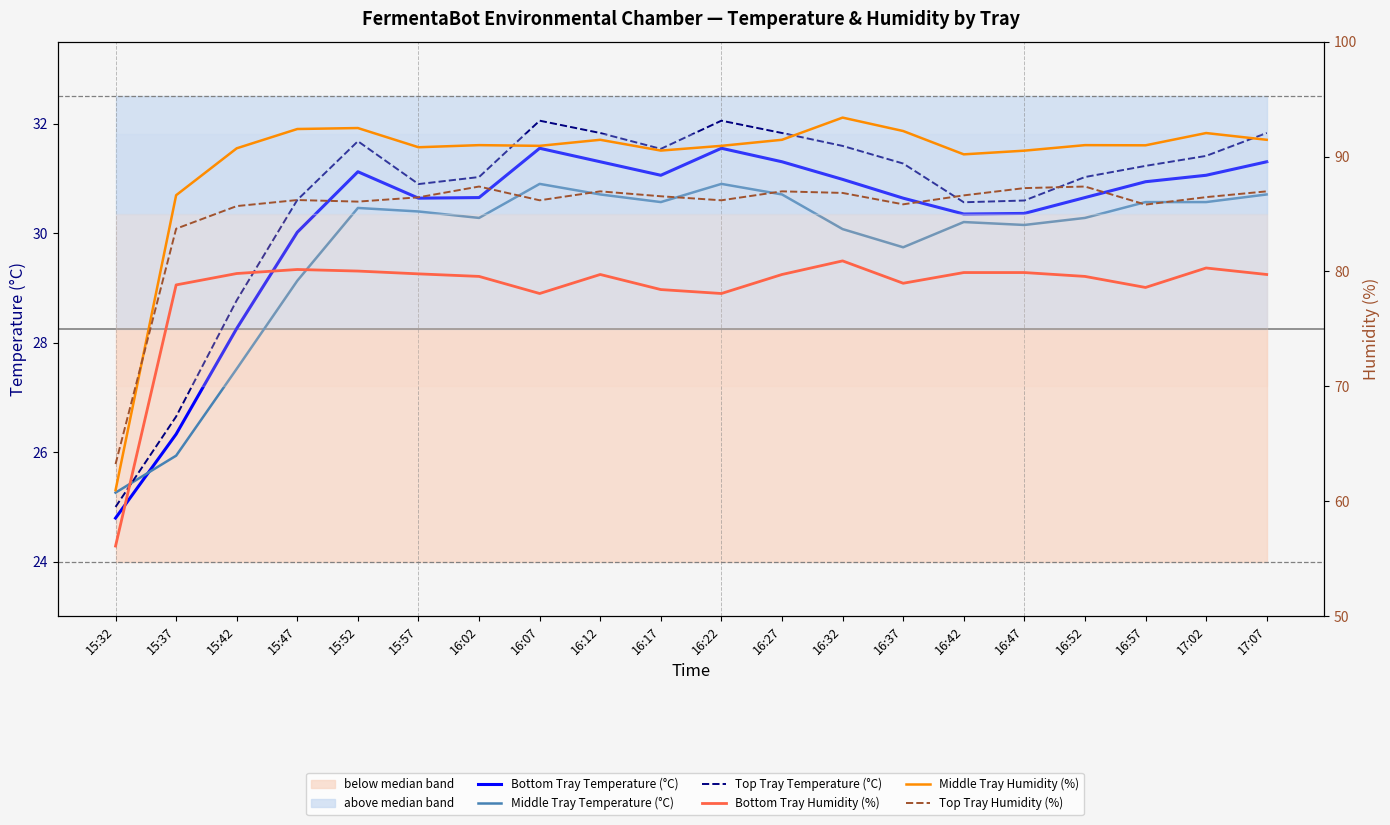

Is it true that Top Tray Temperature (°C) equals 17.5 at 15:47?

False